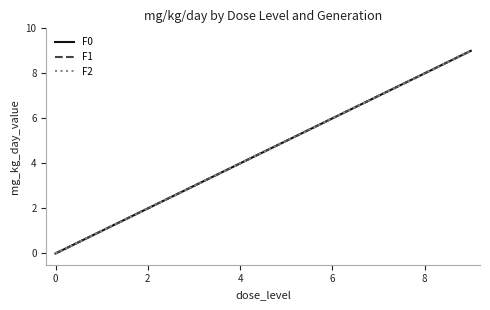

Does the chart have visible grid lines?

No